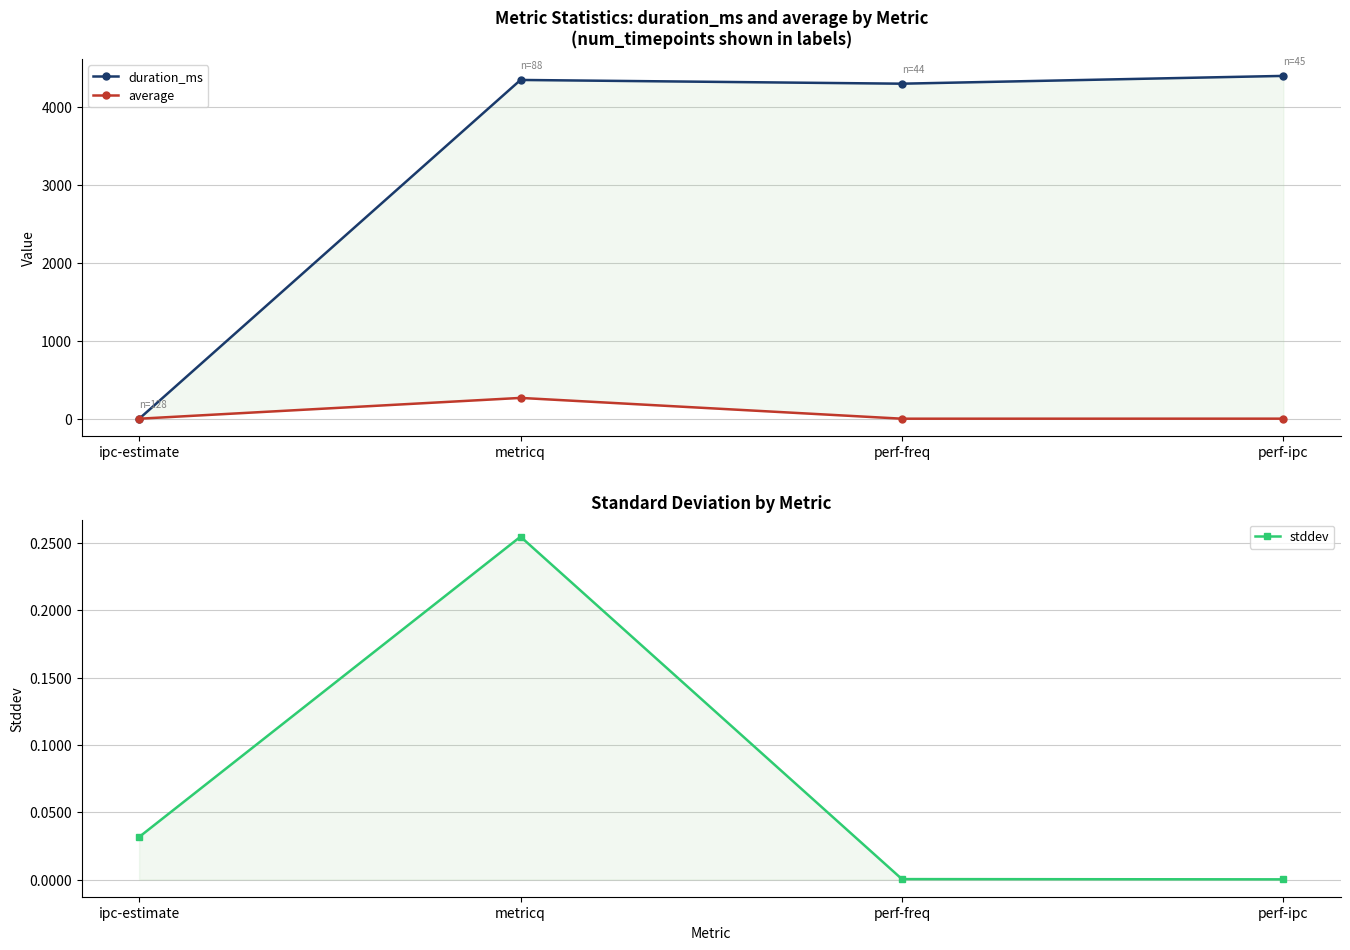

Where is duration_ms nearest to the value 2201?

perf-freq